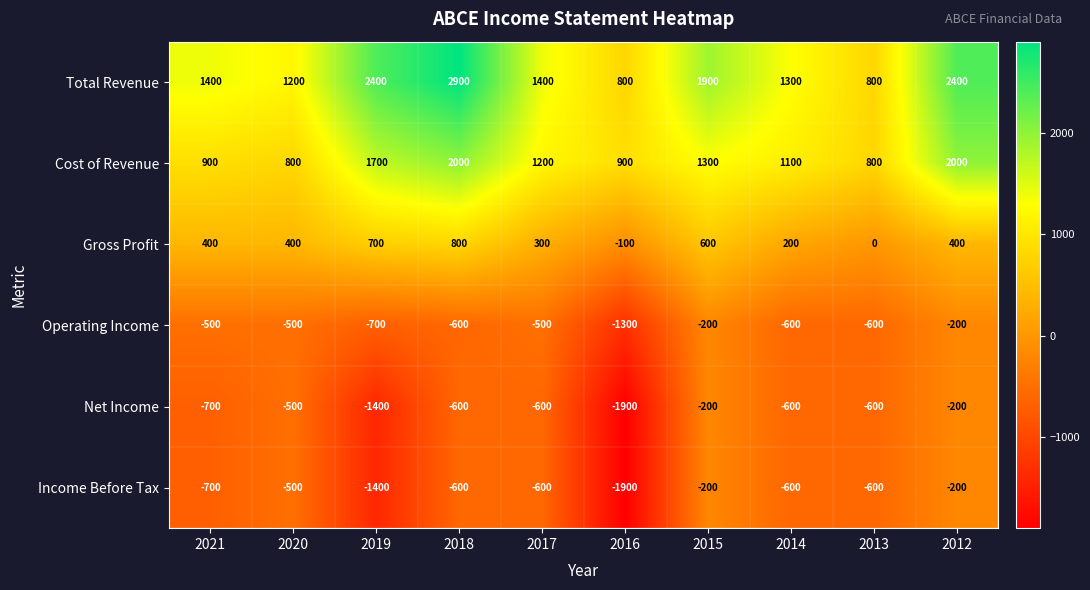

What is the average value of the Net Income series?

-730